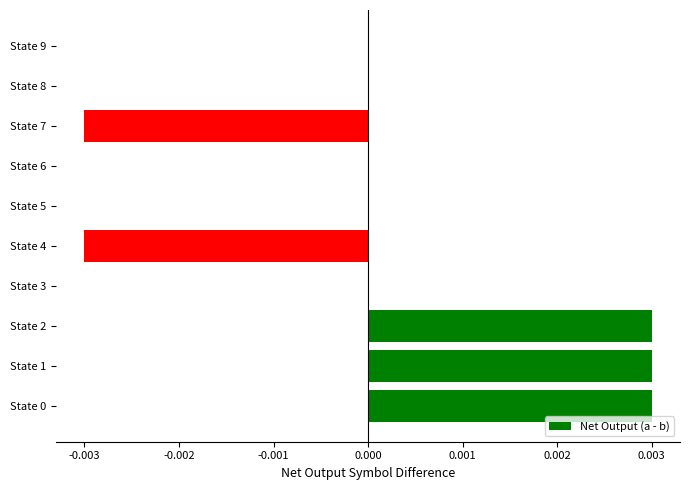

Is it true that the value at State 7 is -0.0?

True